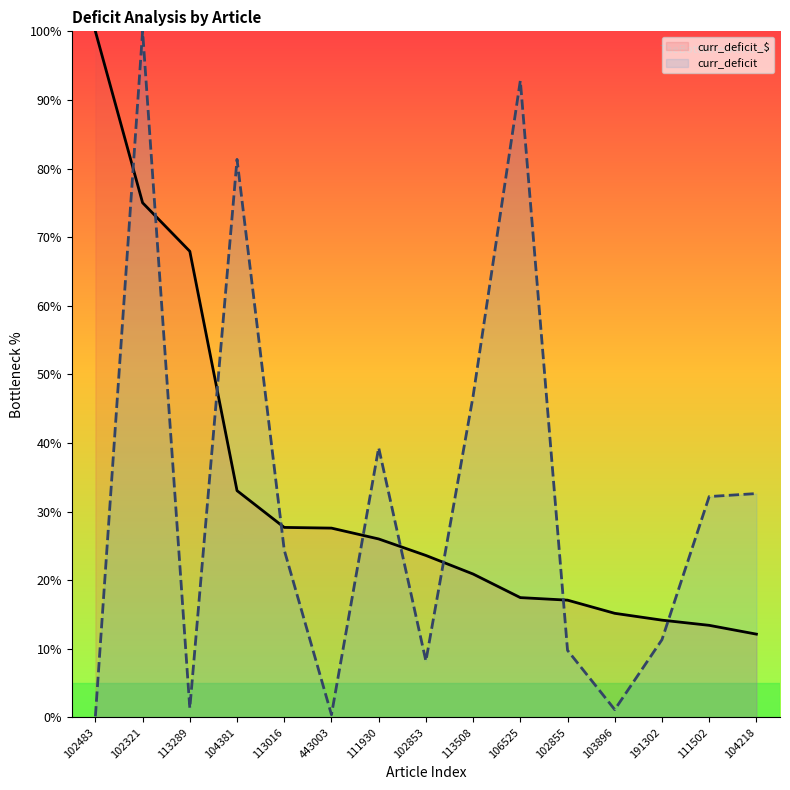

What is the lowest value of the curr_deficit_$ series?

12.1